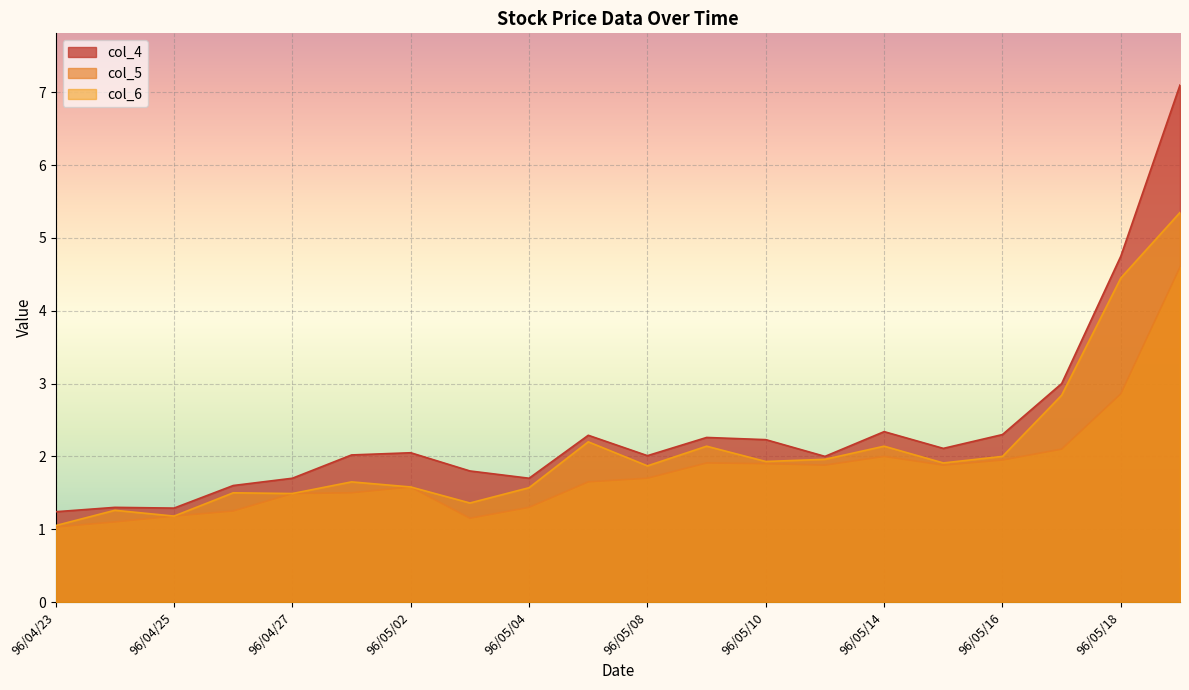

Rank the categories by col_5 value from lowest to highest.

96/04/23, 96/04/24, 96/05/03, 96/04/25, 96/04/26, 96/05/04, 96/04/27, 96/04/30, 96/05/02, 96/05/07, 96/05/08, 96/05/11, 96/05/15, 96/05/10, 96/05/09, 96/05/16, 96/05/14, 96/05/17, 96/05/18, 96/05/21